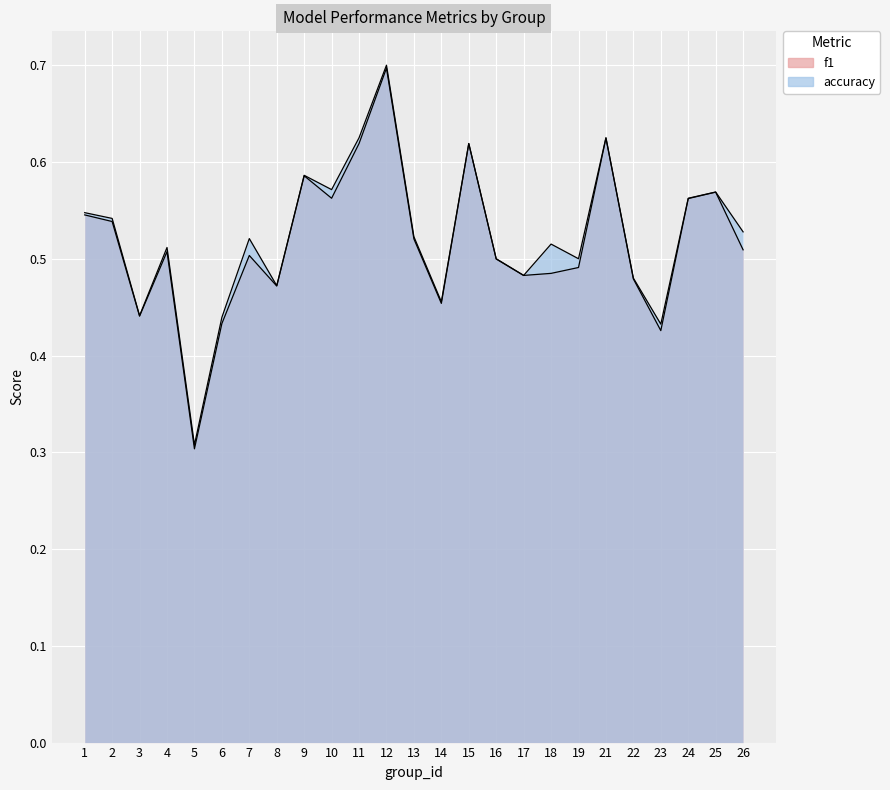

Is it true that f1 equals 0.4 at 3?

True